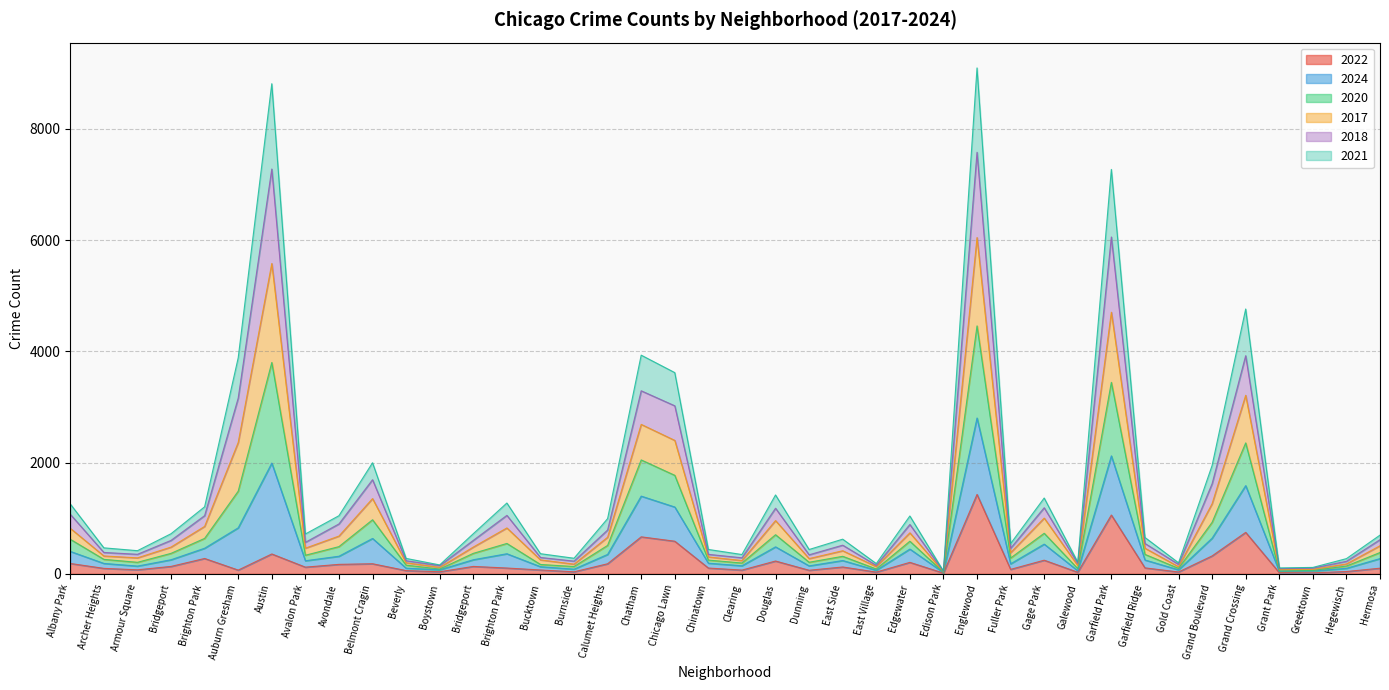

Which category has the lowest value across all series?

Edison Park